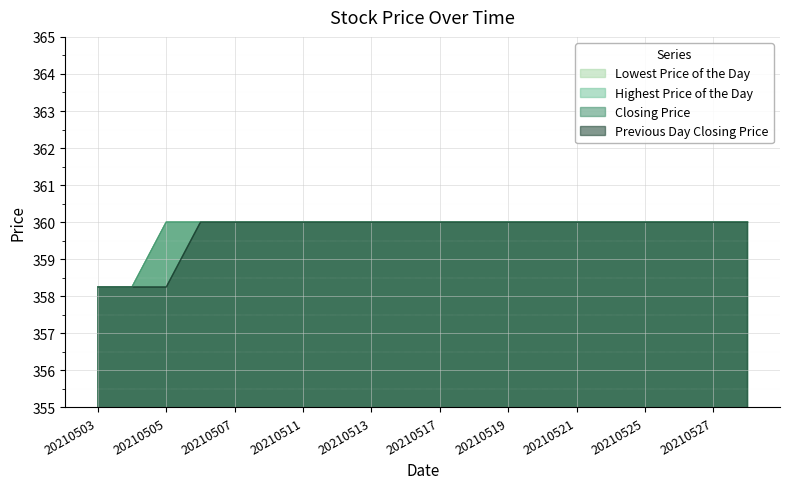

At which label does Lowest Price of the Day reach its minimum?

20210503